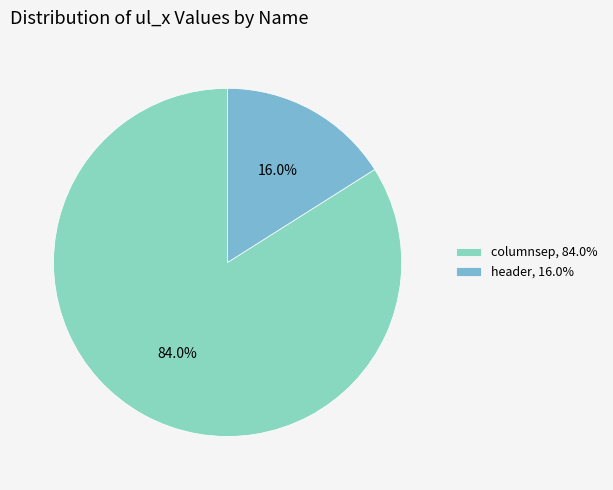

What is the ratio of the value at header to the value at columnsep?

0.2